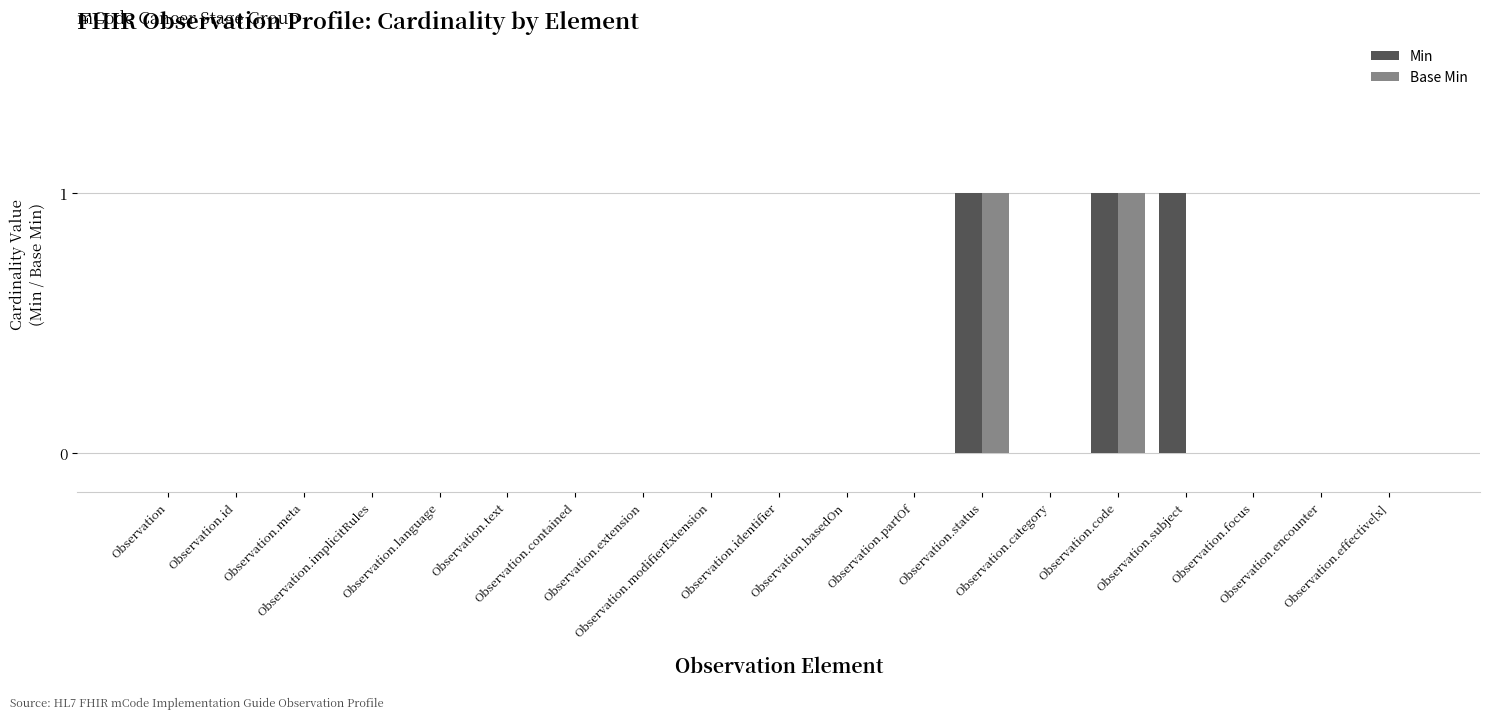

What is the sum of all Min values?

3